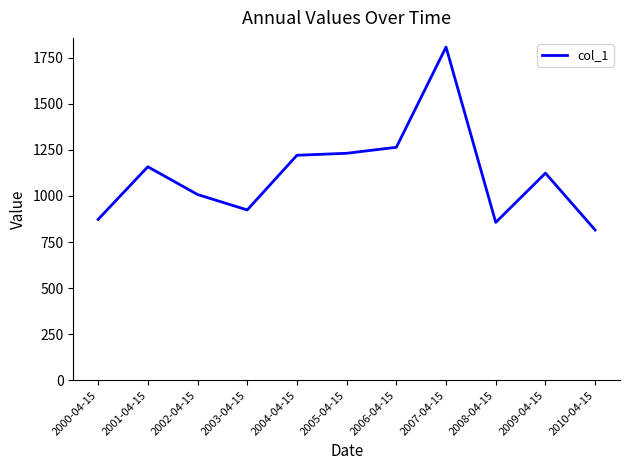

Is this an area chart (filled region under the line)?

No